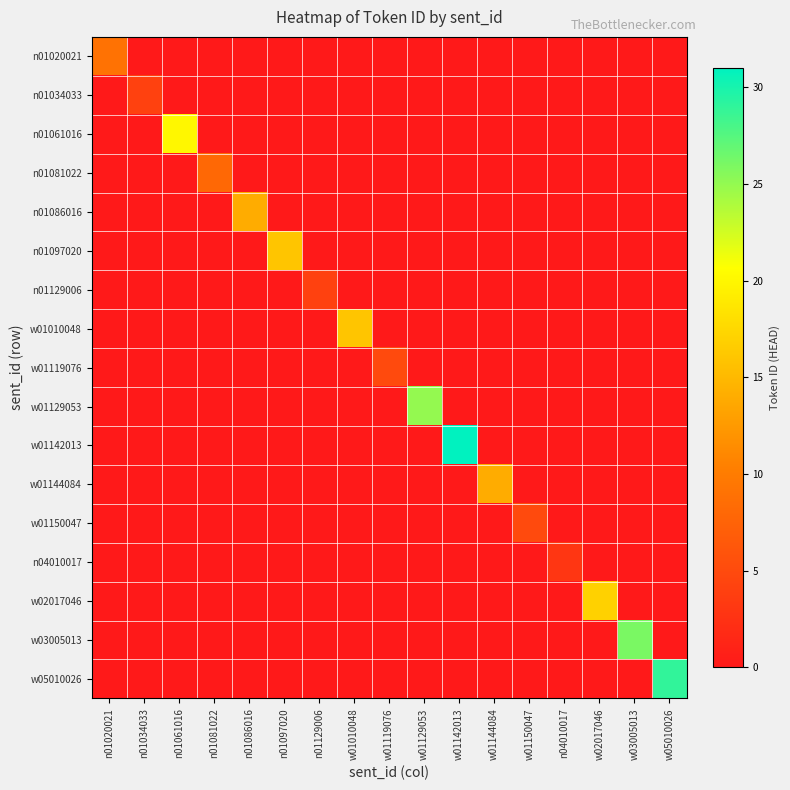

Reading left to right, list all the values displayed in this chart.

n01020021: n01020021=9	n01034033=0	n01061016=0	n01081022=0	n01086016=0	n01097020=0	n01129006=0	w01010048=0	w01119076=0	w01129053=0	w01142013=0	w01144084=0	w01150047=0	n04010017=0	w02017046=0	w03005013=0	w05010026=0
n01034033: n01020021=0	n01034033=4	n01061016=0	n01081022=0	n01086016=0	n01097020=0	n01129006=0	w01010048=0	w01119076=0	w01129053=0	w01142013=0	w01144084=0	w01150047=0	n04010017=0	w02017046=0	w03005013=0	w05010026=0
n01061016: n01020021=0	n01034033=0	n01061016=20	n01081022=0	n01086016=0	n01097020=0	n01129006=0	w01010048=0	w01119076=0	w01129053=0	w01142013=0	w01144084=0	w01150047=0	n04010017=0	w02017046=0	w03005013=0	w05010026=0
n01081022: n01020021=0	n01034033=0	n01061016=0	n01081022=8	n01086016=0	n01097020=0	n01129006=0	w01010048=0	w01119076=0	w01129053=0	w01142013=0	w01144084=0	w01150047=0	n04010017=0	w02017046=0	w03005013=0	w05010026=0
n01086016: n01020021=0	n01034033=0	n01061016=0	n01081022=0	n01086016=14	n01097020=0	n01129006=0	w01010048=0	w01119076=0	w01129053=0	w01142013=0	w01144084=0	w01150047=0	n04010017=0	w02017046=0	w03005013=0	w05010026=0
n01097020: n01020021=0	n01034033=0	n01061016=0	n01081022=0	n01086016=0	n01097020=16	n01129006=0	w01010048=0	w01119076=0	w01129053=0	w01142013=0	w01144084=0	w01150047=0	n04010017=0	w02017046=0	w03005013=0	w05010026=0
n01129006: n01020021=0	n01034033=0	n01061016=0	n01081022=0	n01086016=0	n01097020=0	n01129006=4	w01010048=0	w01119076=0	w01129053=0	w01142013=0	w01144084=0	w01150047=0	n04010017=0	w02017046=0	w03005013=0	w05010026=0
w01010048: n01020021=0	n01034033=0	n01061016=0	n01081022=0	n01086016=0	n01097020=0	n01129006=0	w01010048=16	w01119076=0	w01129053=0	w01142013=0	w01144084=0	w01150047=0	n04010017=0	w02017046=0	w03005013=0	w05010026=0
w01119076: n01020021=0	n01034033=0	n01061016=0	n01081022=0	n01086016=0	n01097020=0	n01129006=0	w01010048=0	w01119076=5	w01129053=0	w01142013=0	w01144084=0	w01150047=0	n04010017=0	w02017046=0	w03005013=0	w05010026=0
w01129053: n01020021=0	n01034033=0	n01061016=0	n01081022=0	n01086016=0	n01097020=0	n01129006=0	w01010048=0	w01119076=0	w01129053=25	w01142013=0	w01144084=0	w01150047=0	n04010017=0	w02017046=0	w03005013=0	w05010026=0
w01142013: n01020021=0	n01034033=0	n01061016=0	n01081022=0	n01086016=0	n01097020=0	n01129006=0	w01010048=0	w01119076=0	w01129053=0	w01142013=31	w01144084=0	w01150047=0	n04010017=0	w02017046=0	w03005013=0	w05010026=0
w01144084: n01020021=0	n01034033=0	n01061016=0	n01081022=0	n01086016=0	n01097020=0	n01129006=0	w01010048=0	w01119076=0	w01129053=0	w01142013=0	w01144084=14	w01150047=0	n04010017=0	w02017046=0	w03005013=0	w05010026=0
w01150047: n01020021=0	n01034033=0	n01061016=0	n01081022=0	n01086016=0	n01097020=0	n01129006=0	w01010048=0	w01119076=0	w01129053=0	w01142013=0	w01144084=0	w01150047=5	n04010017=0	w02017046=0	w03005013=0	w05010026=0
n04010017: n01020021=0	n01034033=0	n01061016=0	n01081022=0	n01086016=0	n01097020=0	n01129006=0	w01010048=0	w01119076=0	w01129053=0	w01142013=0	w01144084=0	w01150047=0	n04010017=3	w02017046=0	w03005013=0	w05010026=0
w02017046: n01020021=0	n01034033=0	n01061016=0	n01081022=0	n01086016=0	n01097020=0	n01129006=0	w01010048=0	w01119076=0	w01129053=0	w01142013=0	w01144084=0	w01150047=0	n04010017=0	w02017046=17	w03005013=0	w05010026=0
w03005013: n01020021=0	n01034033=0	n01061016=0	n01081022=0	n01086016=0	n01097020=0	n01129006=0	w01010048=0	w01119076=0	w01129053=0	w01142013=0	w01144084=0	w01150047=0	n04010017=0	w02017046=0	w03005013=26	w05010026=0
w05010026: n01020021=0	n01034033=0	n01061016=0	n01081022=0	n01086016=0	n01097020=0	n01129006=0	w01010048=0	w01119076=0	w01129053=0	w01142013=0	w01144084=0	w01150047=0	n04010017=0	w02017046=0	w03005013=0	w05010026=29